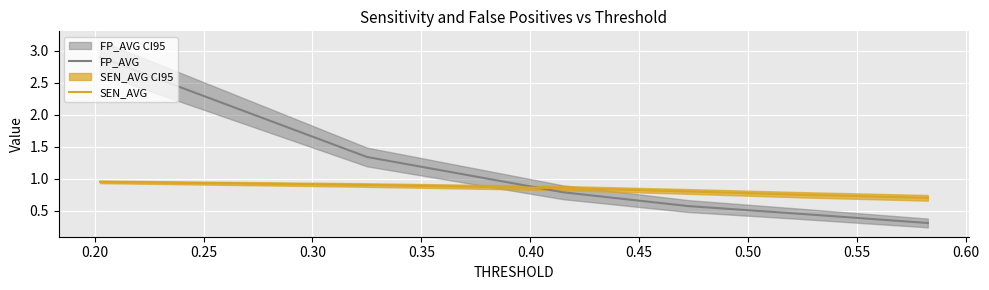

What is the sum of all SEN_AVG values?

5.0